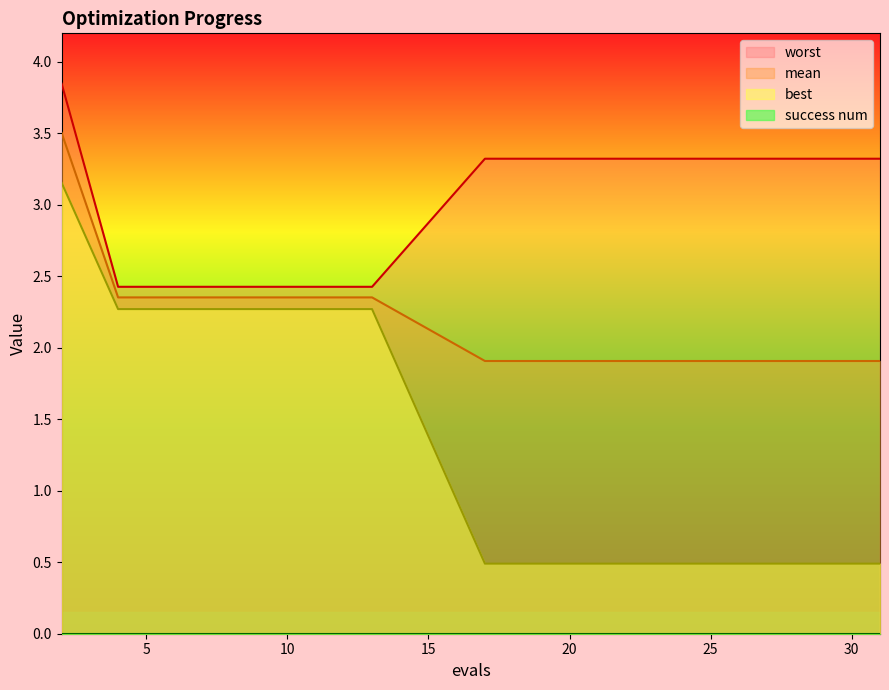

The best series shows 0.5 at 23. True or false?

True